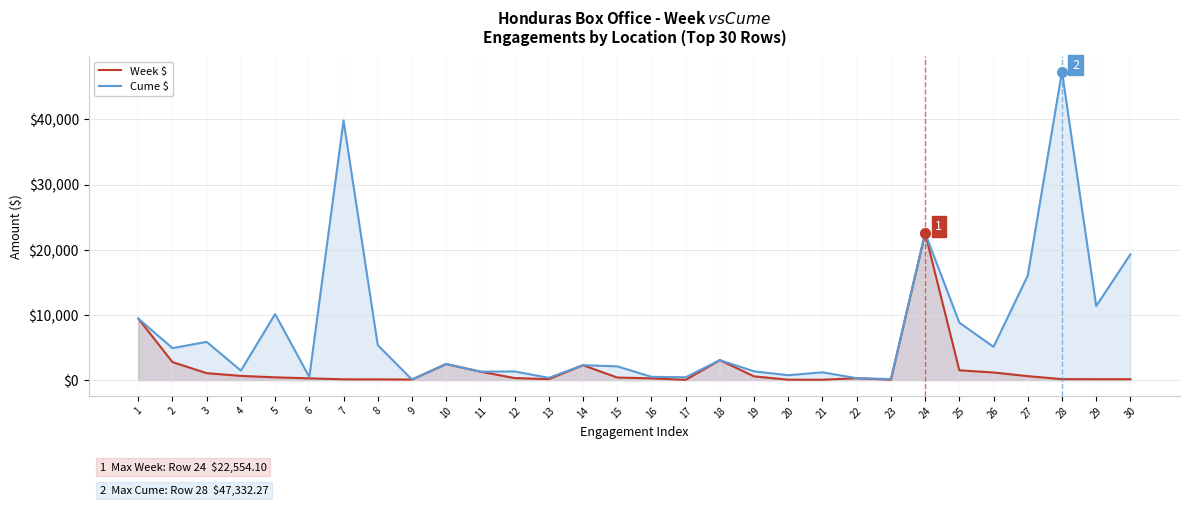

True or false: Cume $ has more than 1 interior local peaks.

True